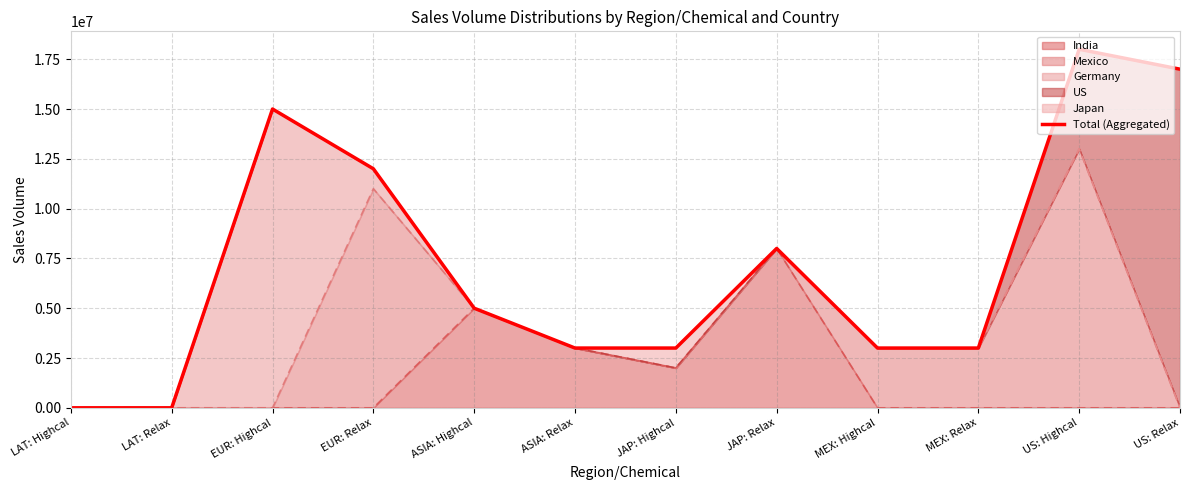

What is the greatest value displayed?

18000000